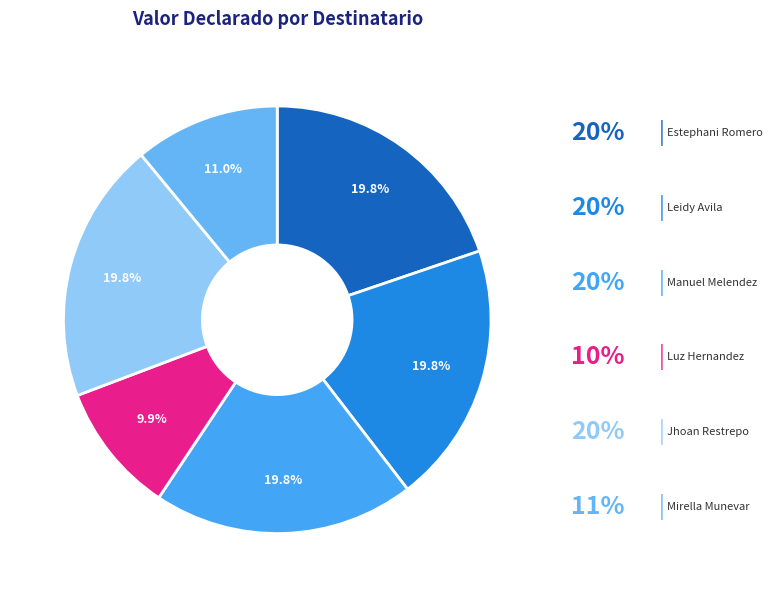

How many segments does this pie chart have?

6